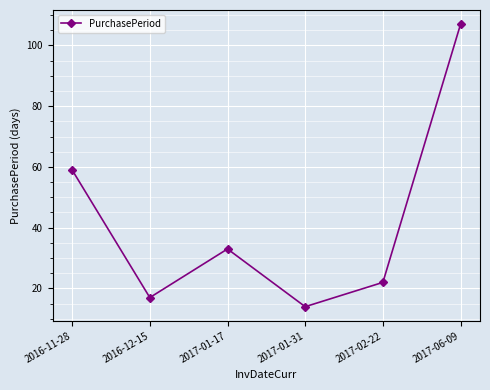

What is the difference between the maximum and minimum values?

93